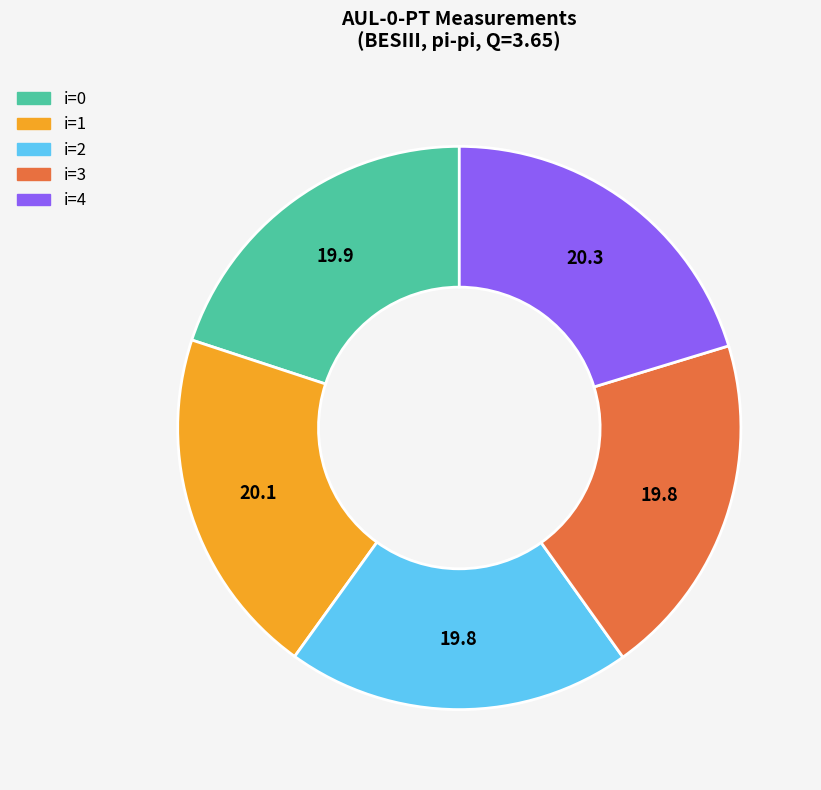

Is there any slice that represents more than half of the pie?

No